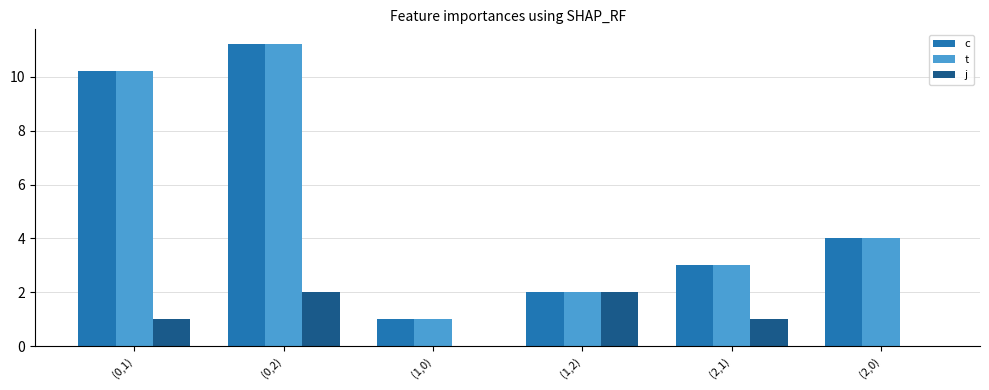

Where is c nearest to the value 6?

(2,0)